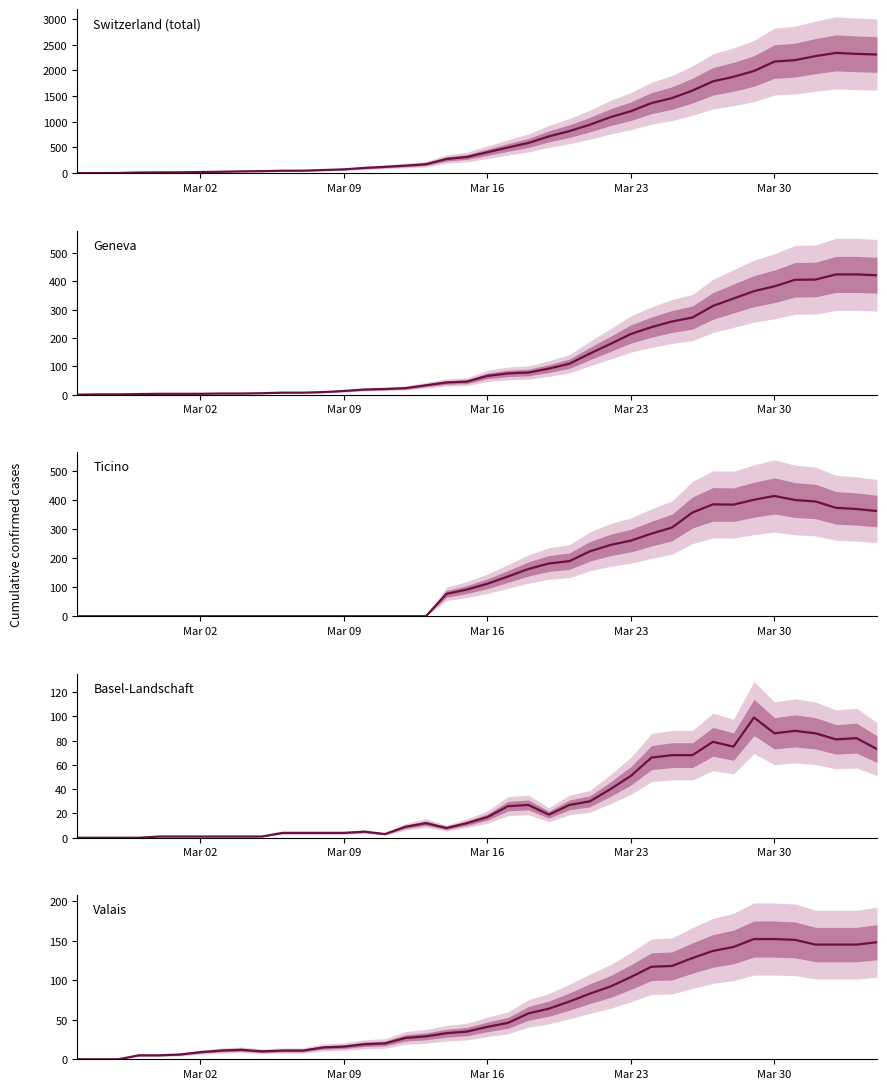

Rank the series by their maximum value, from lowest to highest.

Basel-Landschaft, Valais, Ticino, Geneva, Switzerland (total)